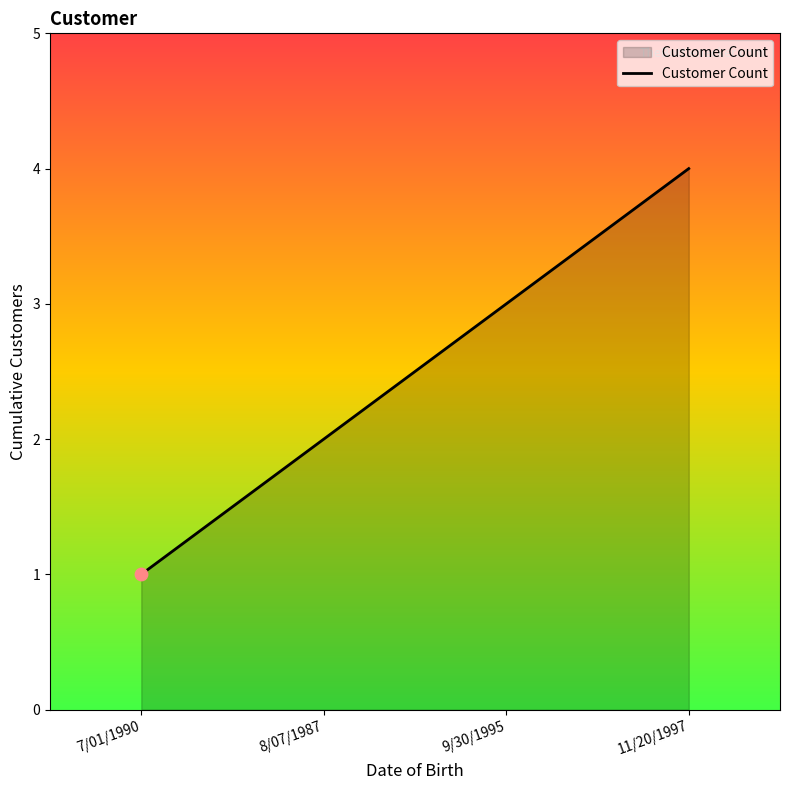

Approximately how many times larger is the value at 7/01/1990 compared to 8/07/1987?

0.5